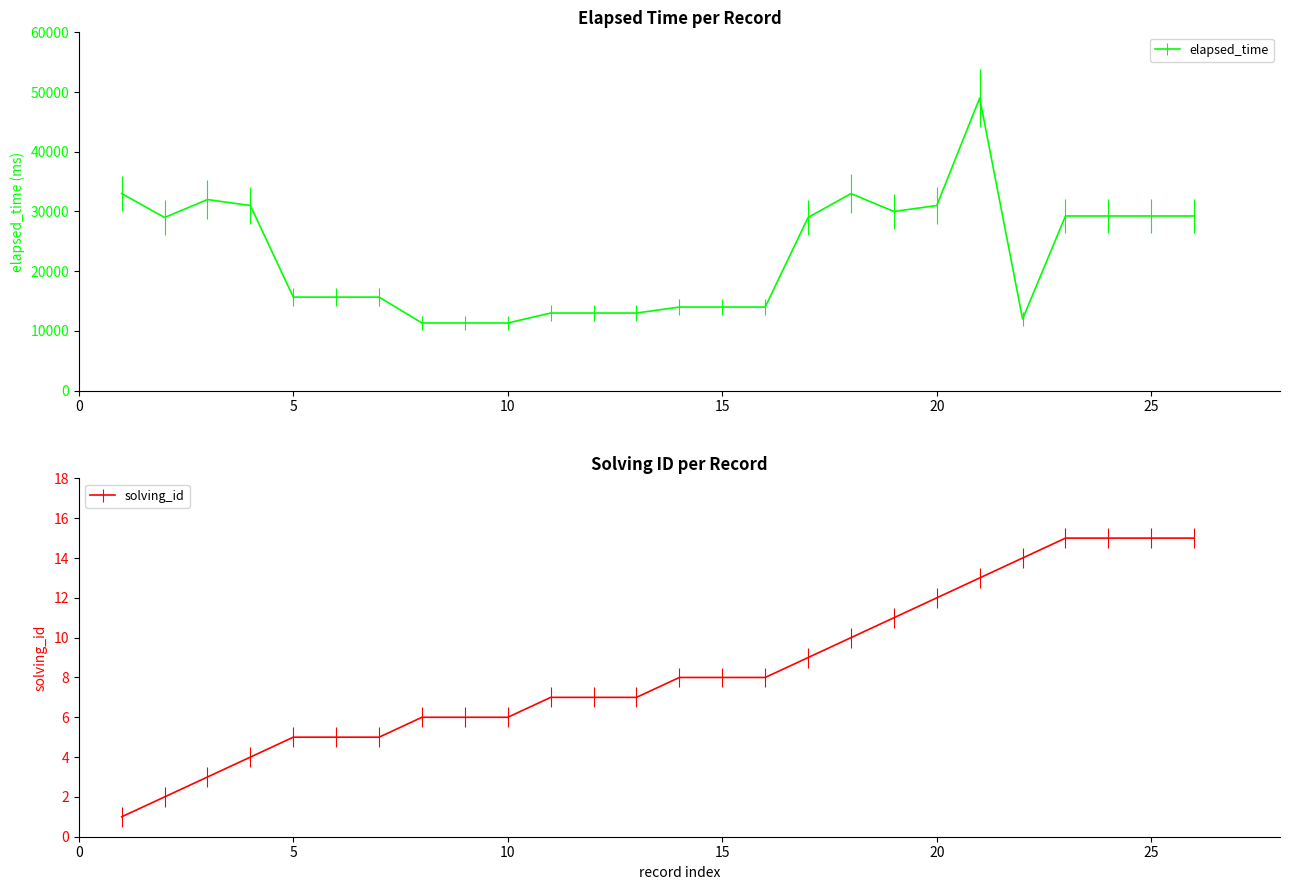

What is the value of the solving_id point at the 16th from the left?

8